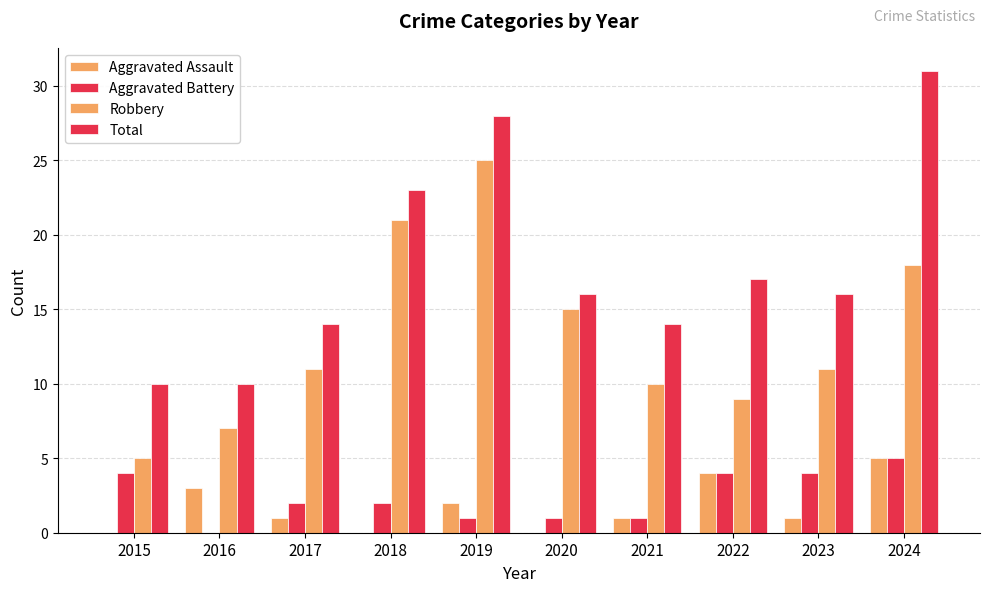

Count the number of categories in the chart.

10